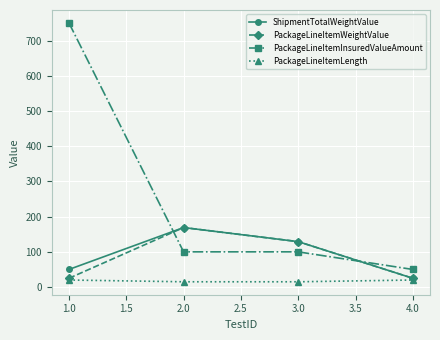

The value of ShipmentTotalWeightValue at 1.0 is 75. True or false?

False